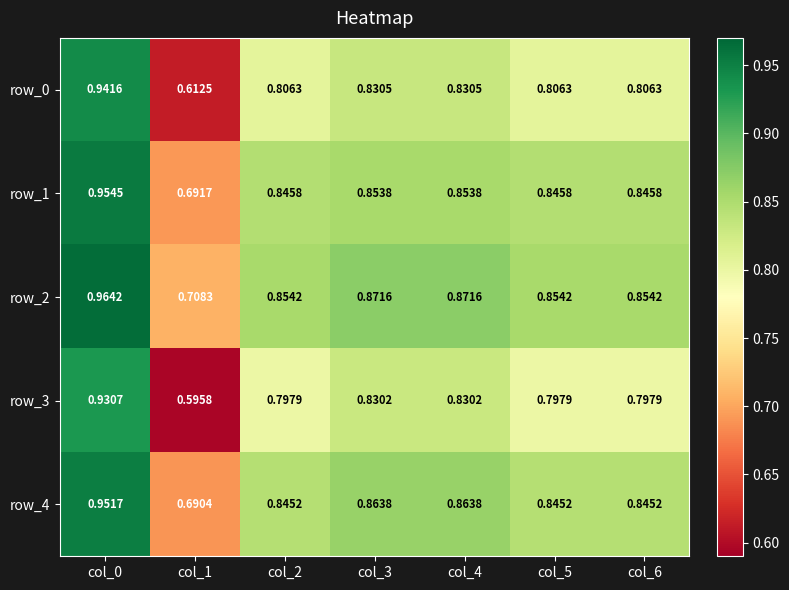

Is the value of row_4 at col_2 greater than the value of row_0 at col_5?

Yes